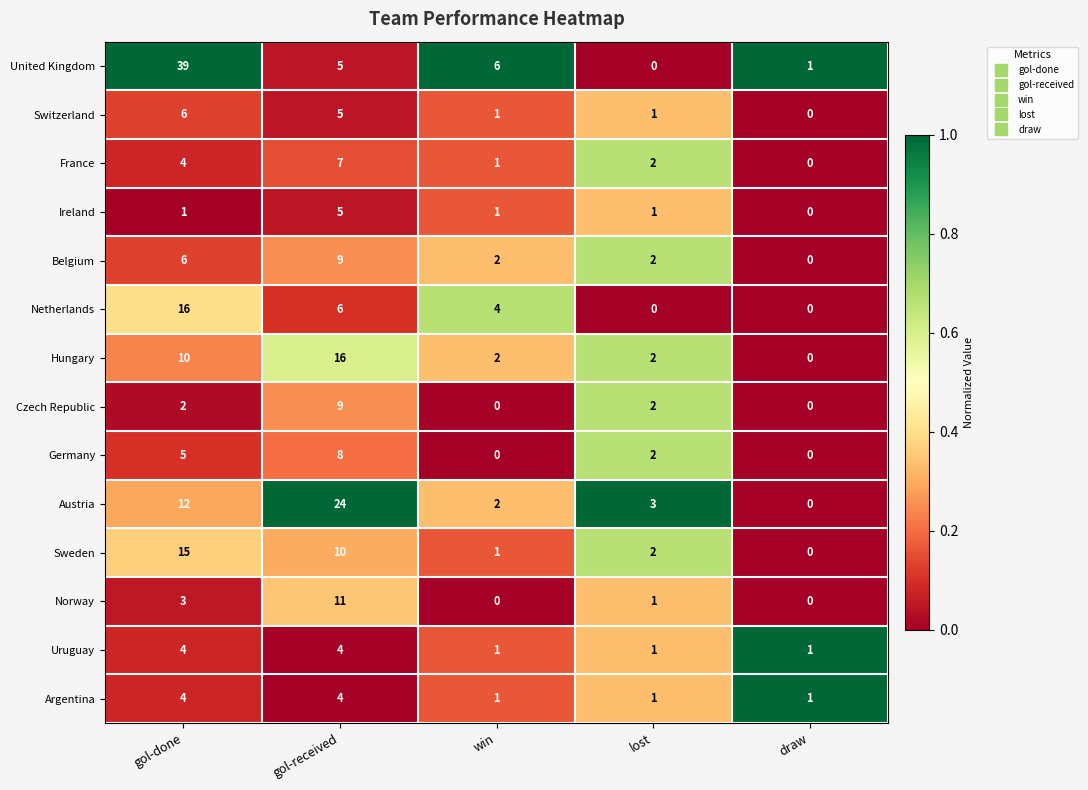

Which series has the widest spread of values?

United Kingdom